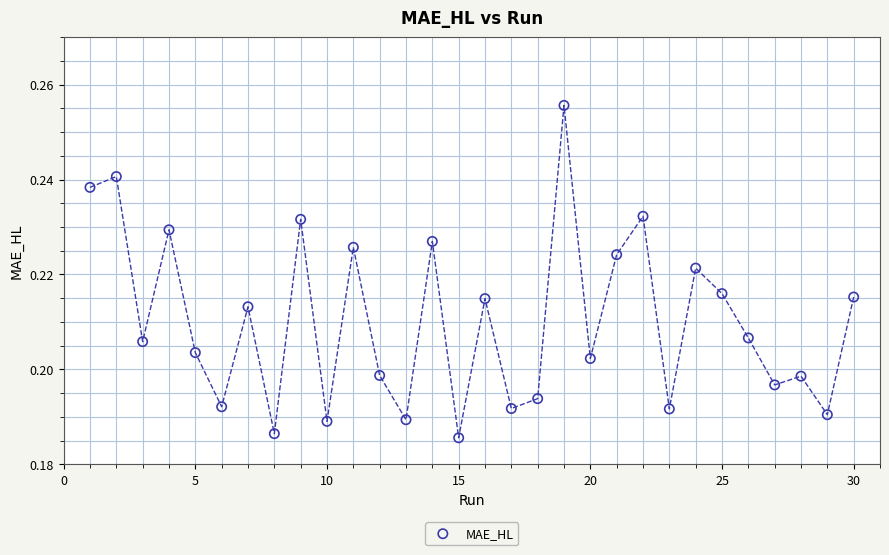

What is the range of X values (max minus min)?

29.0